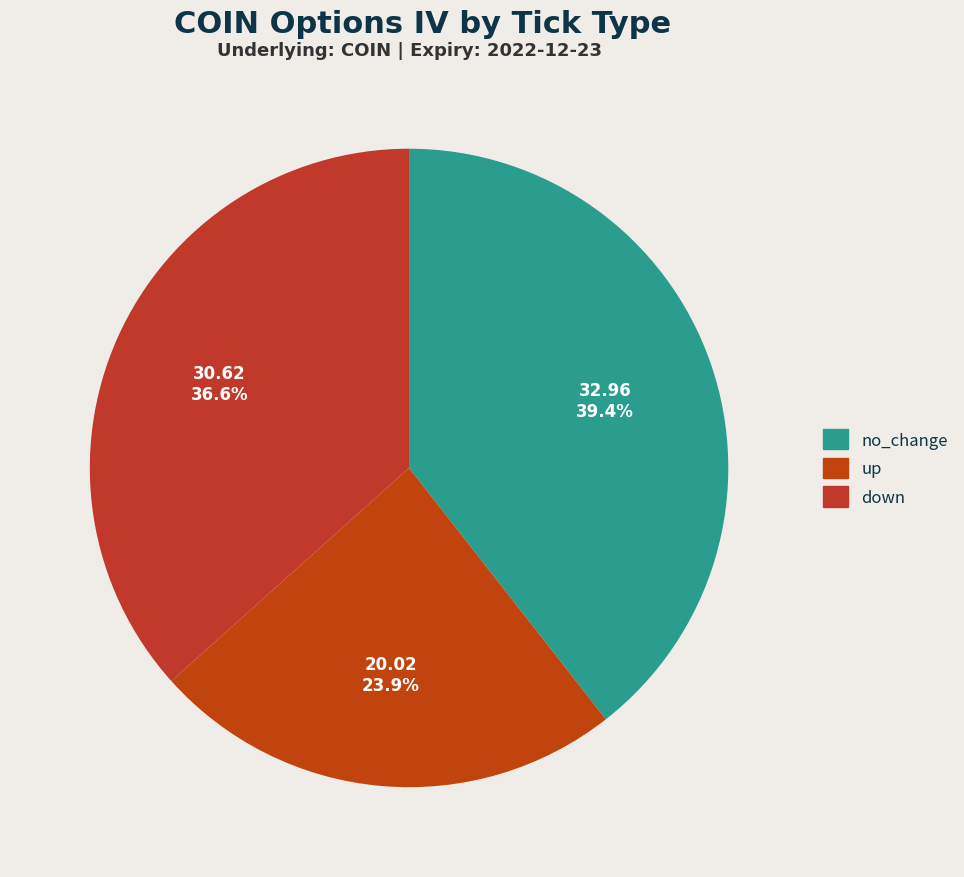

Count the number of slices in the pie.

3